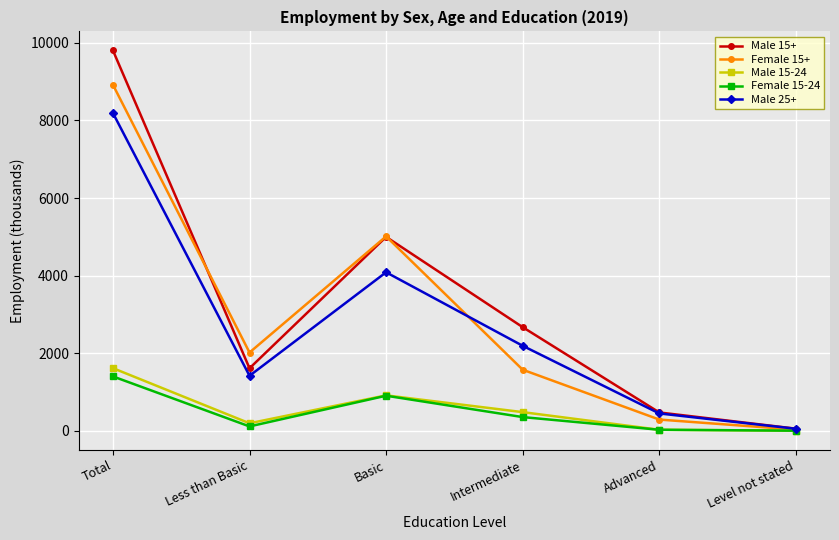

What is the label of the 5th point from the left?

Advanced